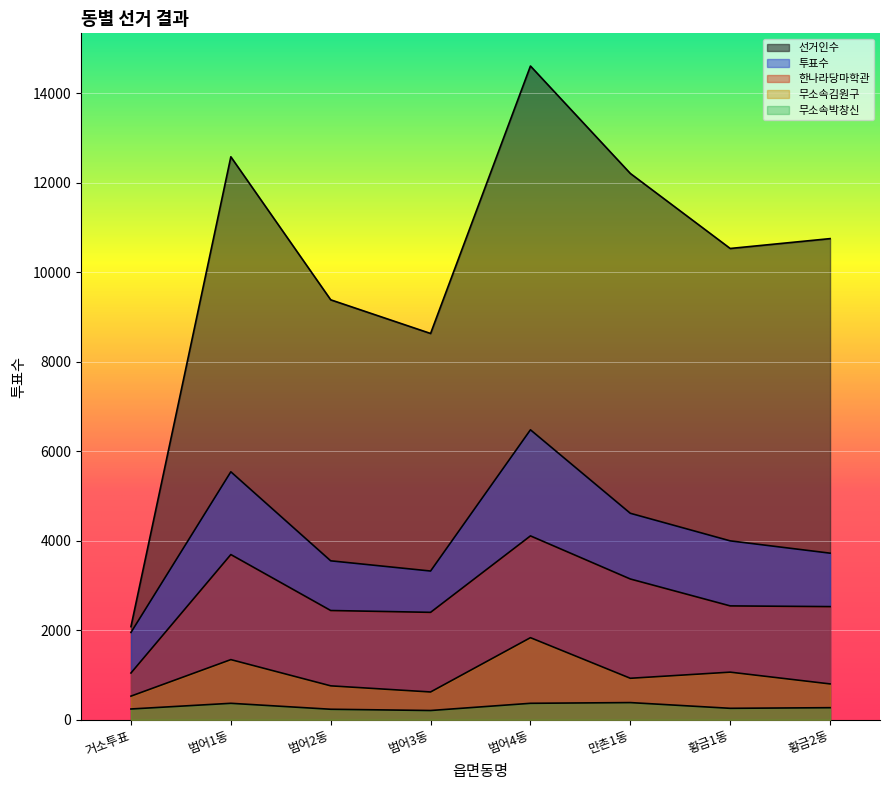

At how many categories does at least one series exceed 5611?

7